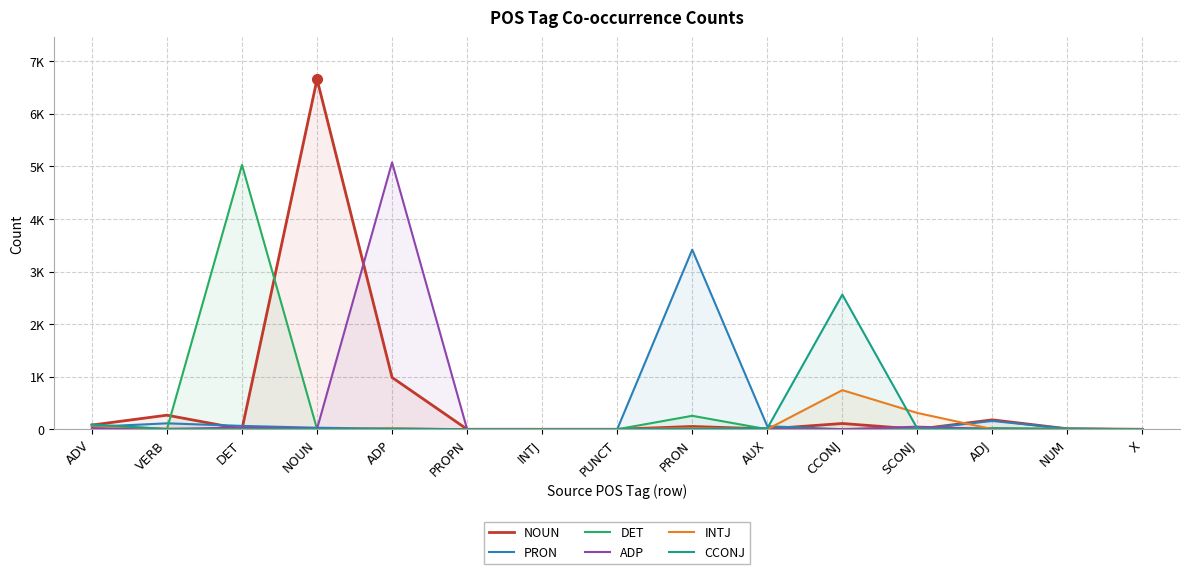

What is the label of the 13th point from the right?

DET